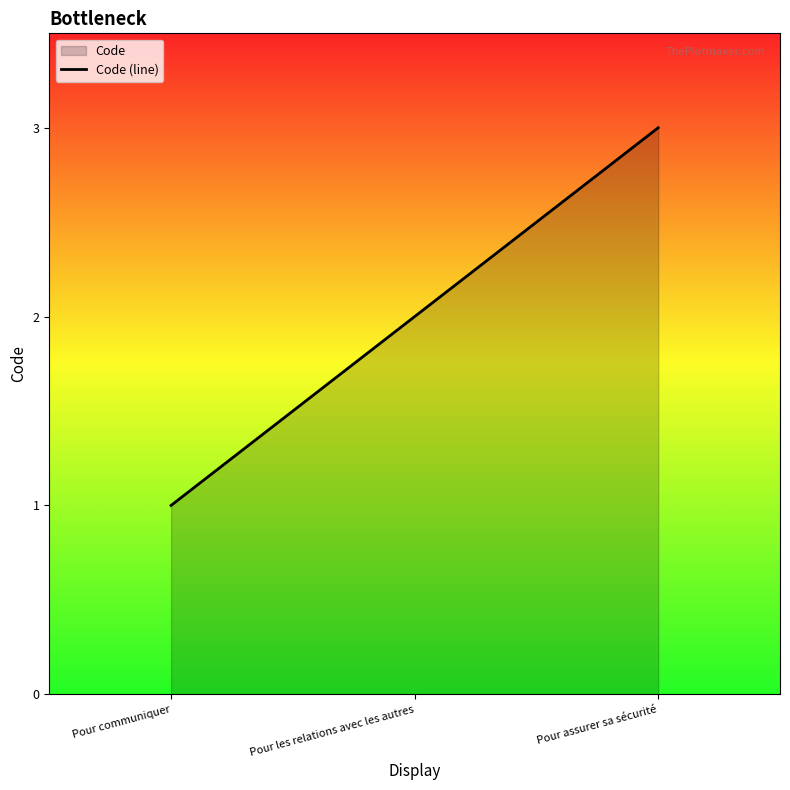

What is the average value?

2